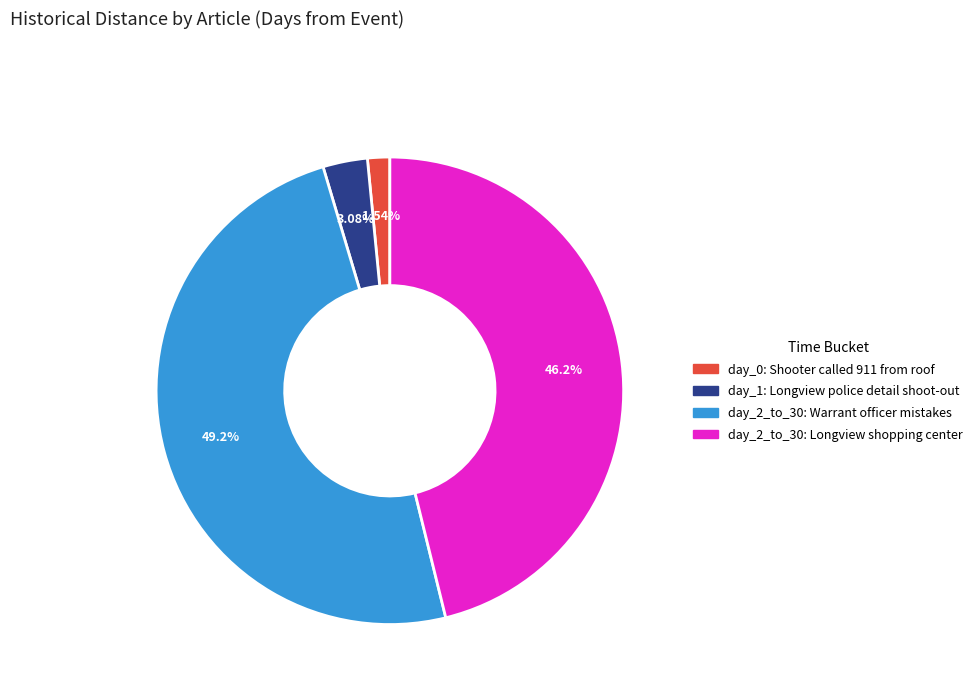

Is there a majority slice in this chart?

No